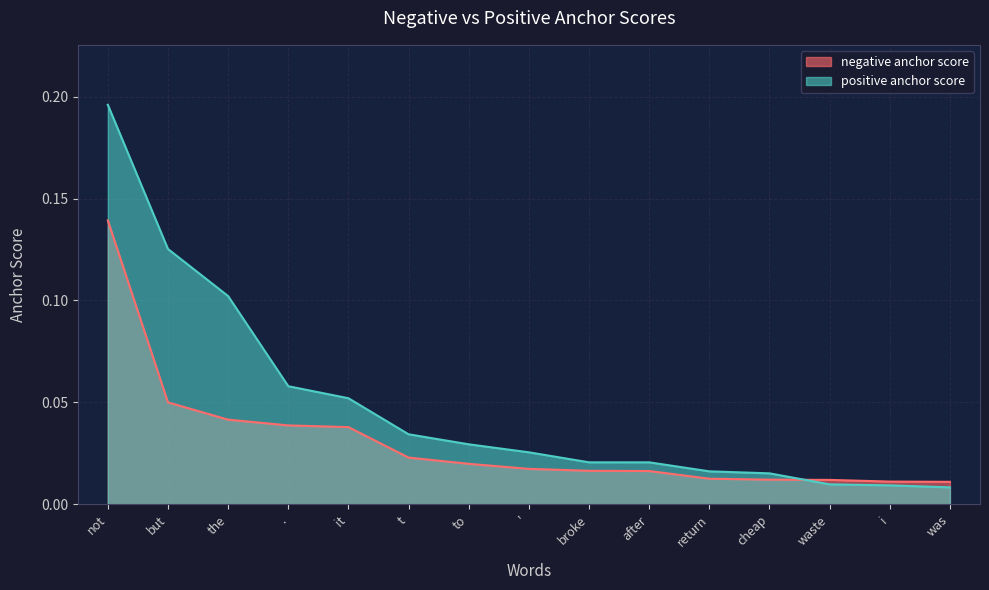

What is the maximum value for negative anchor score?

0.1